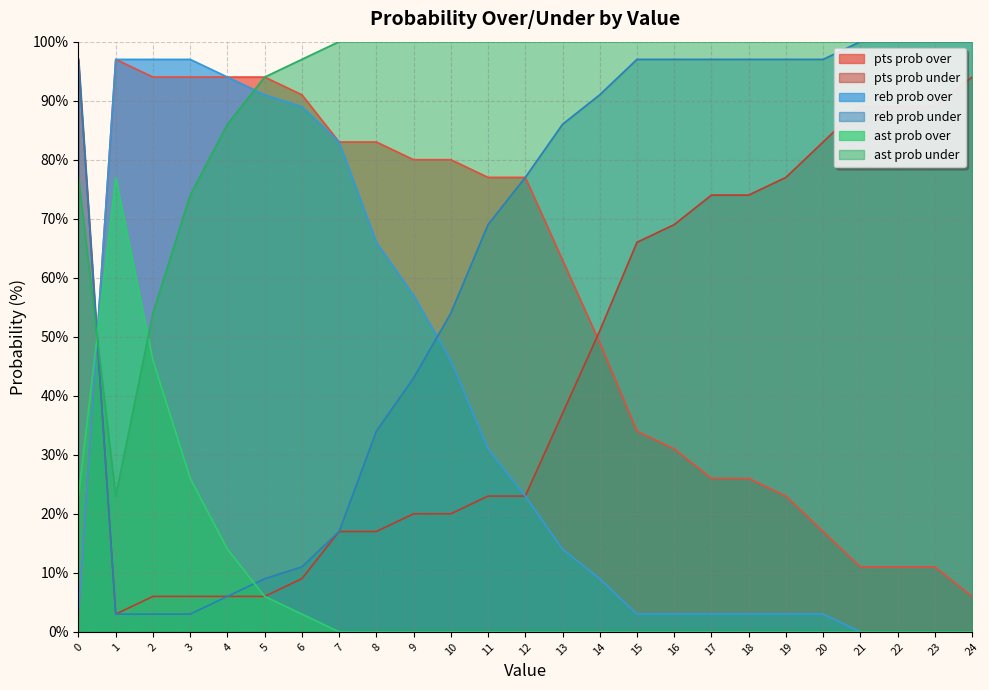

Reading left to right, what are all the values shown in this chart?

pts prob over: 3	97	94	94	94	94	91	83	83	80	80	77	77	63	49	34	31	26	26	23	17	11	11	11	6
pts prob under: 97	3	6	6	6	6	9	17	17	20	20	23	23	37	51	66	69	74	74	77	83	89	89	89	94
reb prob over: 3	97	97	97	94	91	89	83	66	57	46	31	23	14	9	3	3	3	3	3	3	0	0	0	0
reb prob under: 97	3	3	3	6	9	11	17	34	43	54	69	77	86	91	97	97	97	97	97	97	100	100	100	100
ast prob over: 23	77	46	26	14	6	3	0	0	0	0	0	0	0	0	0	0	0	0	0	0	0	0	0	0
ast prob under: 77	23	54	74	86	94	97	100	100	100	100	100	100	100	100	100	100	100	100	100	100	100	100	100	100